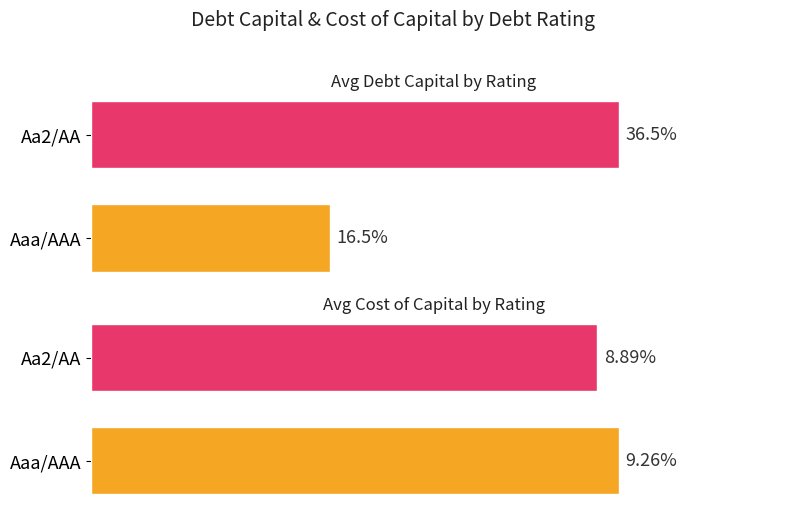

What is the highest value of the Avg Debt Capital series?

0.4